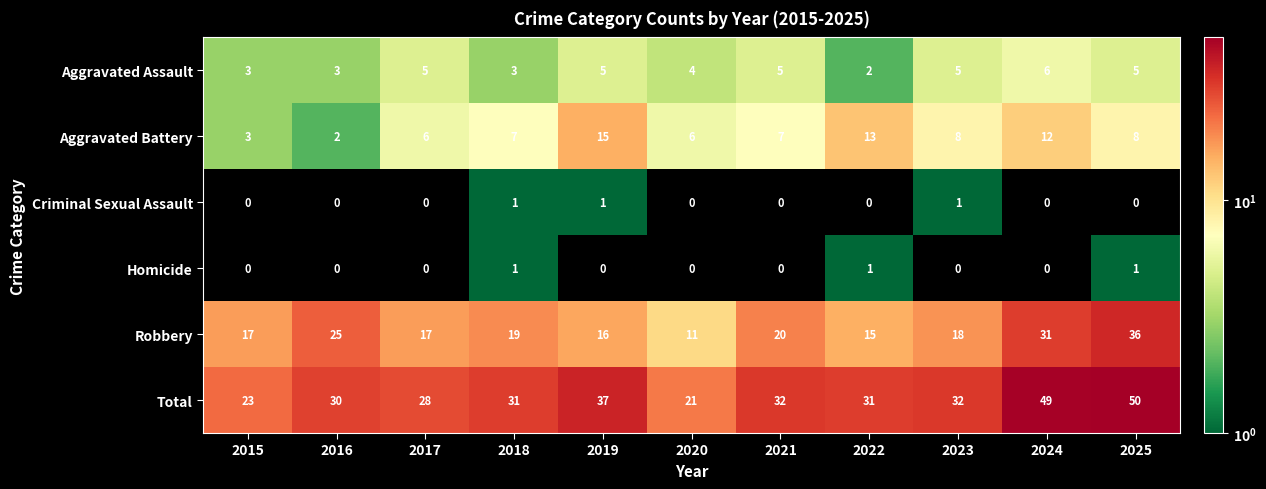

Which series has the largest total across all categories?

Total